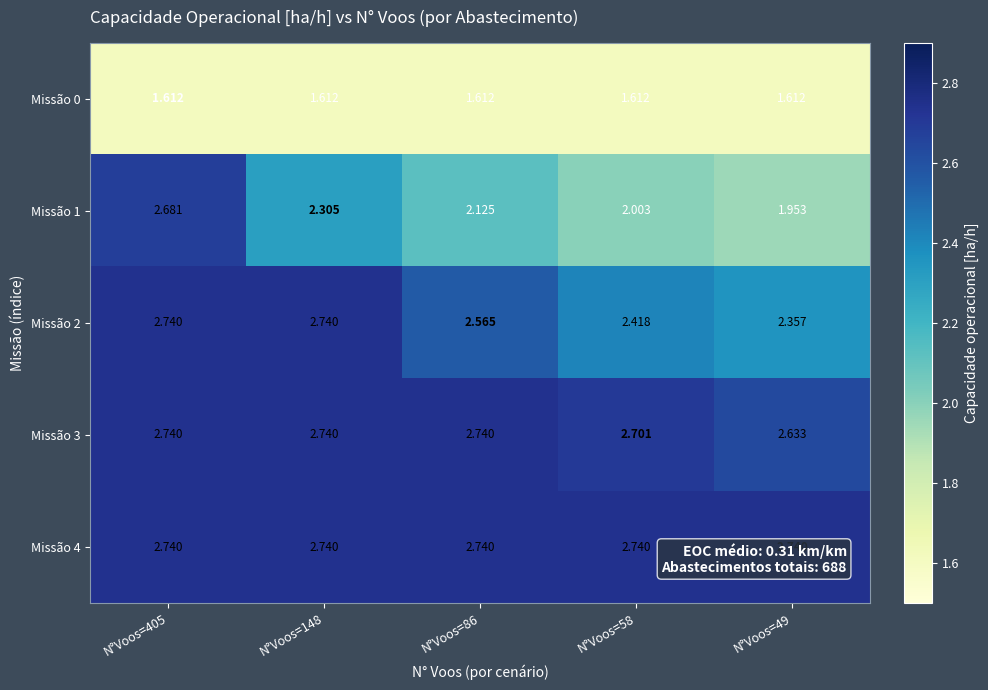

List the series in order of their peak value, lowest first.

Missão 0, Missão 1, Missão 2, Missão 3, Missão 4